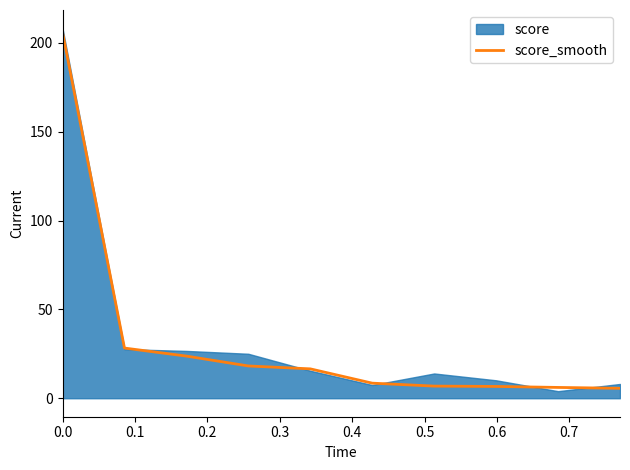

Where is the data nearest to the value 105?

0.1